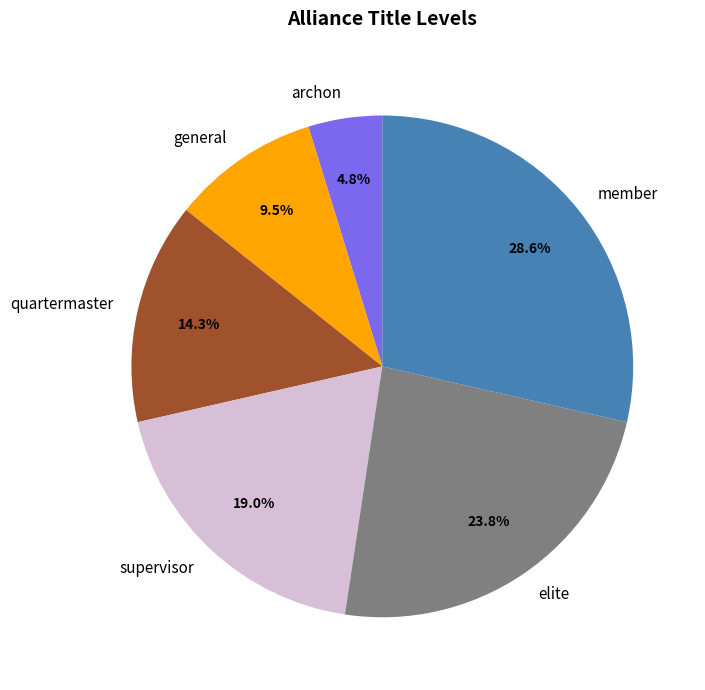

What portion of the pie excludes elite?

76.2%